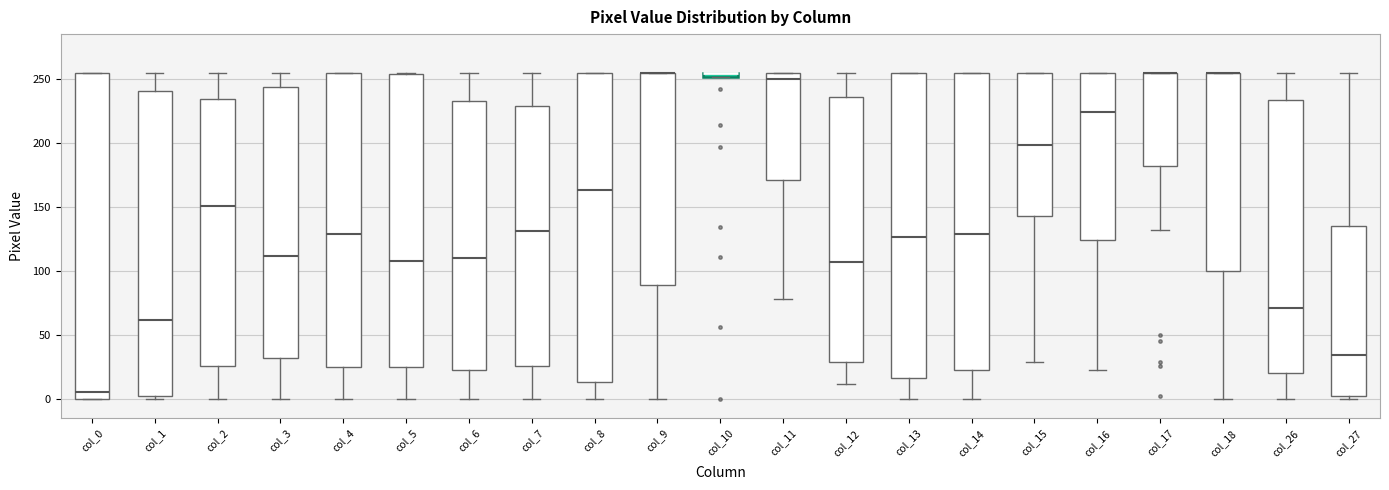

Where is the upper edge of the box for col_18 on the y-axis? The values are not printed on the chart, so give them approximately, as read against the axis.

255